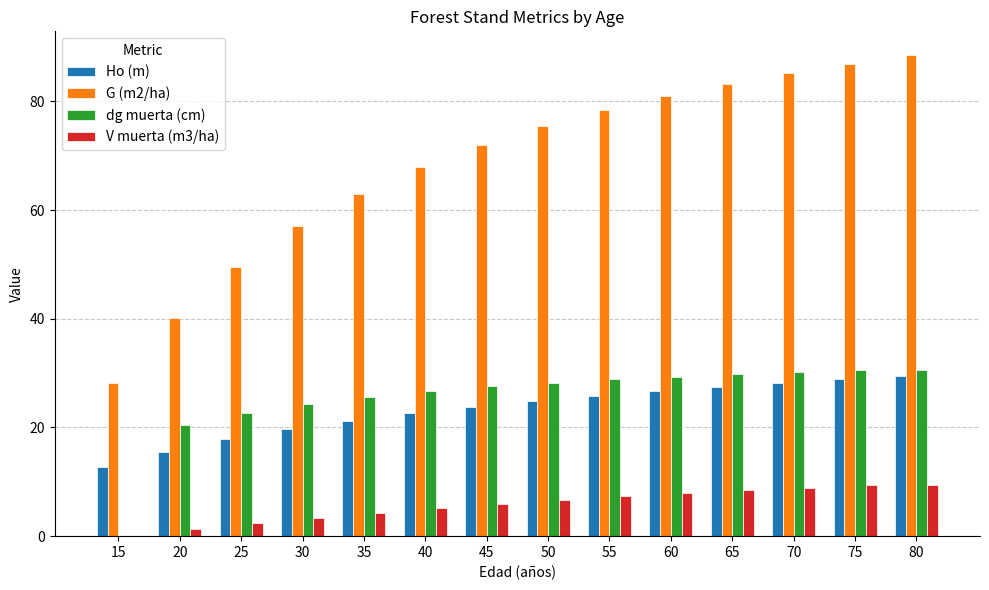

What is the sum of all dg muerta (cm) values?

355.0